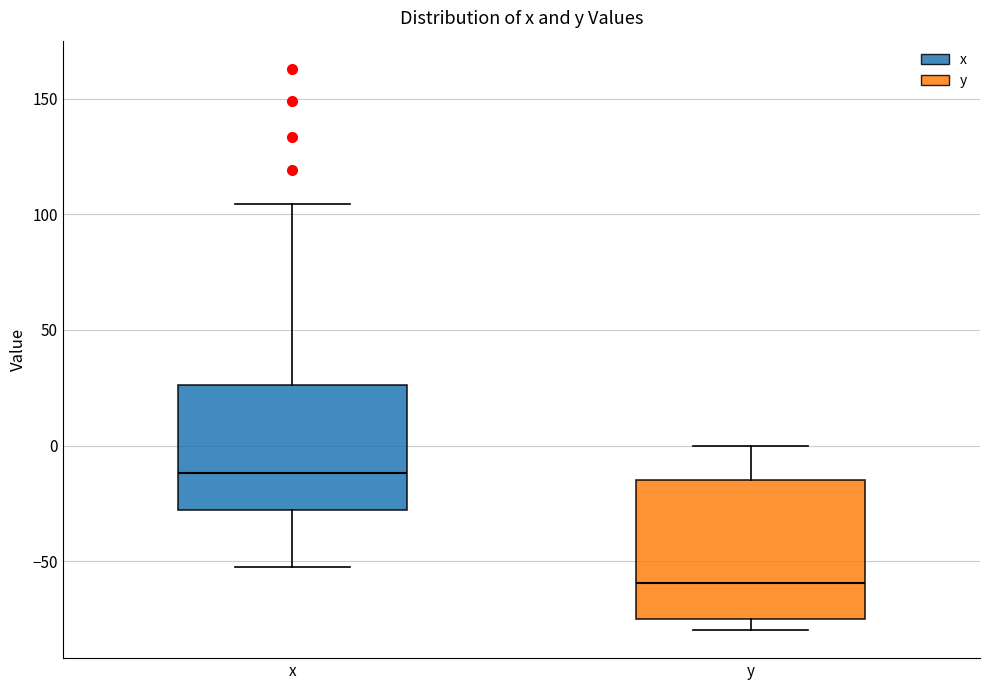

Comparing the boxes themselves (not the whiskers), which one is the tallest?

y